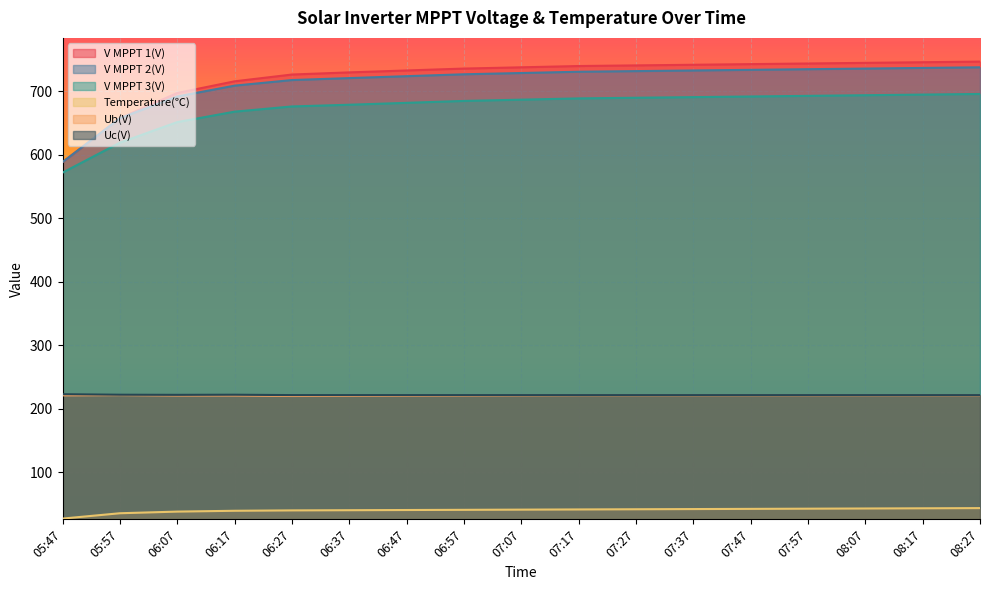

At which category is the sum across all series the highest?

08:27